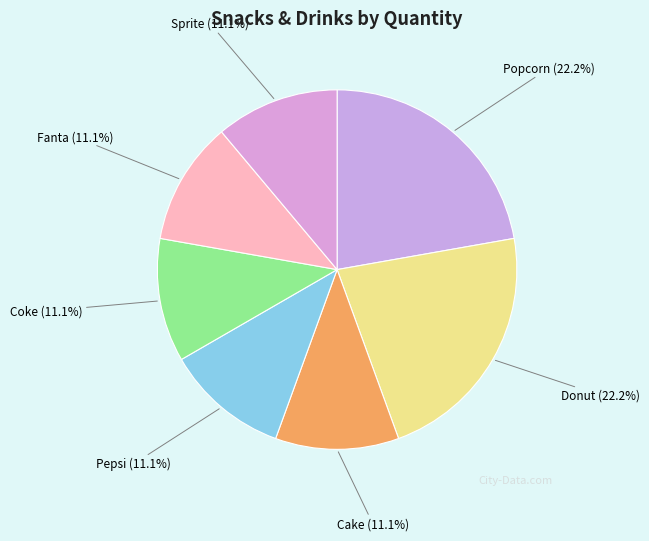

The Fanta slice represents 11% of the pie. True or false?

True